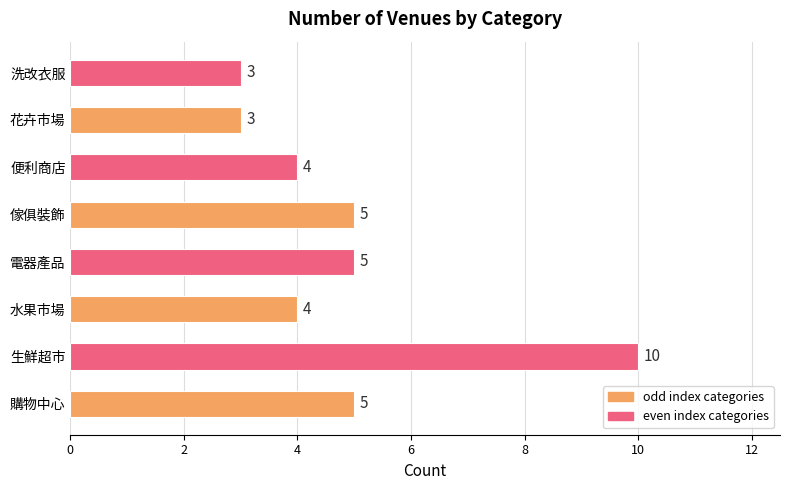

What is the minimum value shown in the chart?

3